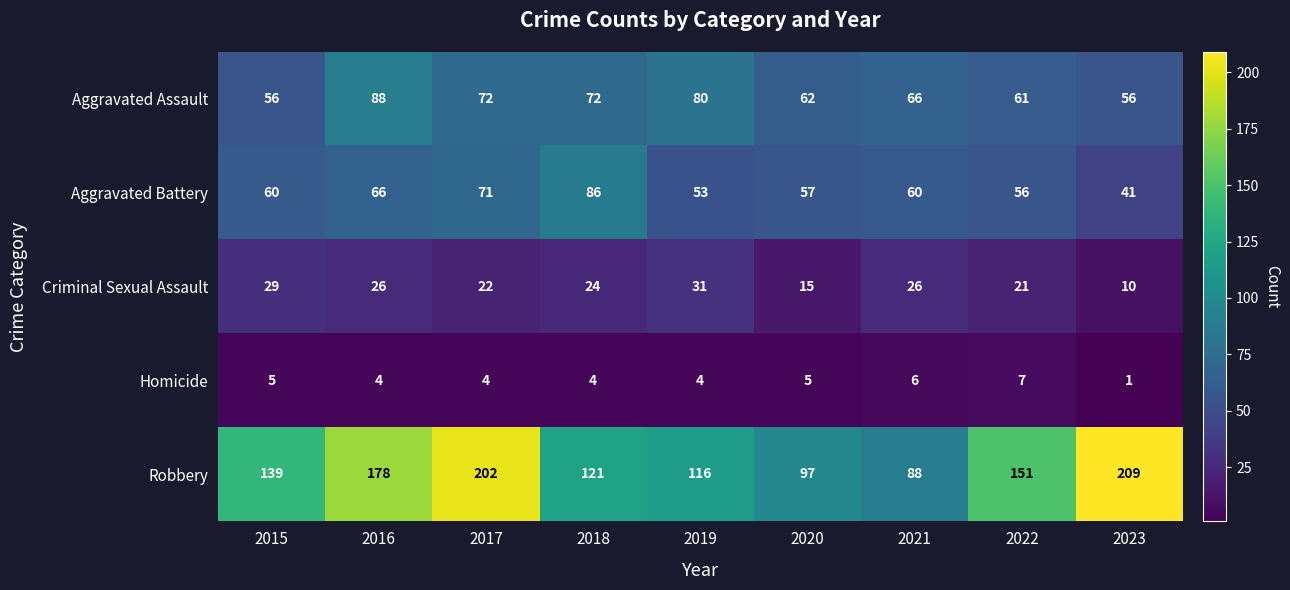

True or false: Robbery has a value of 121 at 2018.

True